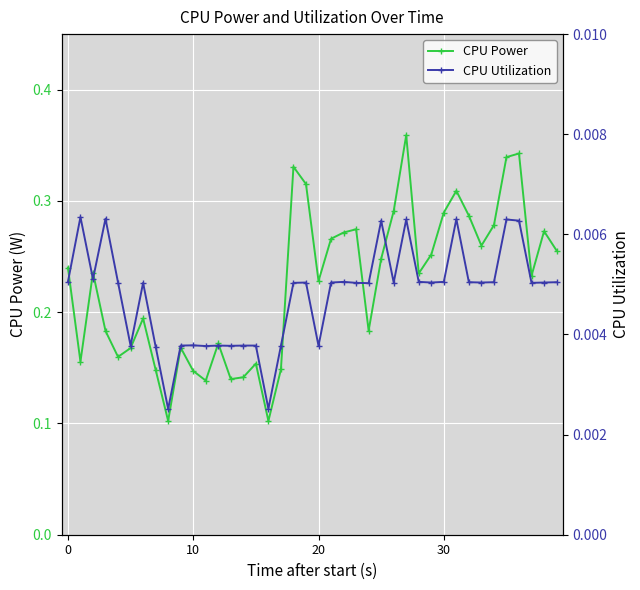

Between 23 and 10, which is larger?

23